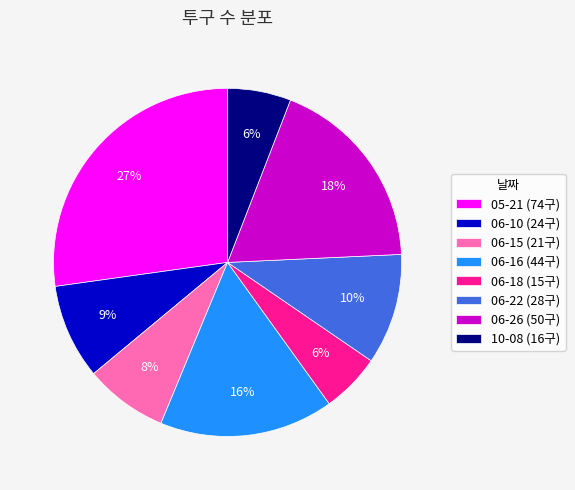

To the nearest percent, what is the difference between the 05-21 and 06-22 slice percentages?

17%